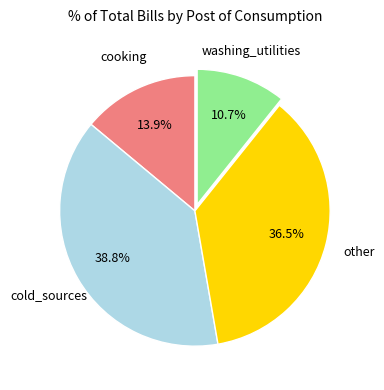

Is there any slice that represents more than half of the pie?

No